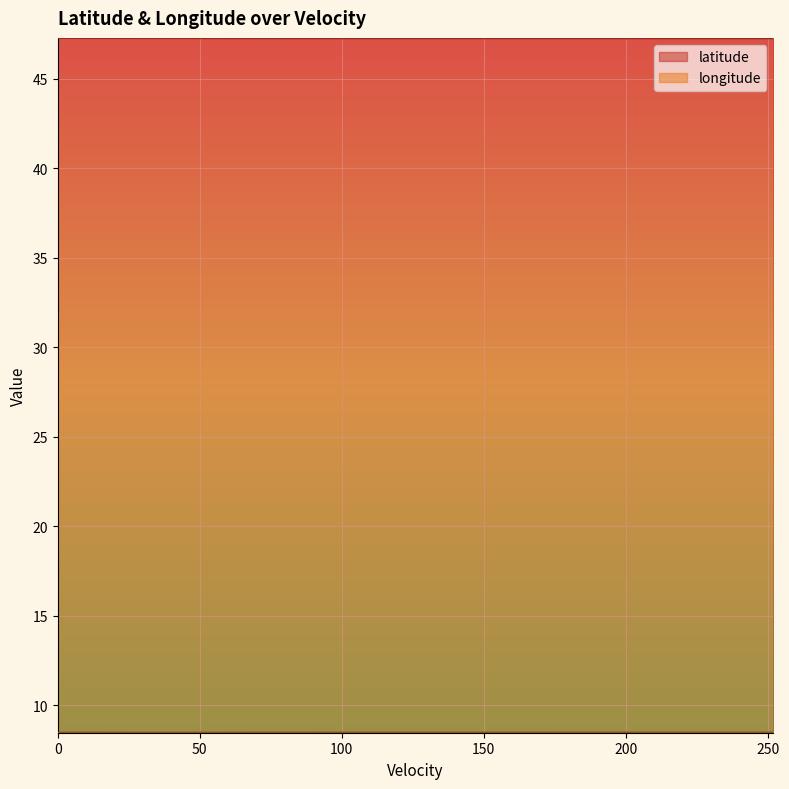

True or false: longitude has more than 1 interior local peaks.

False